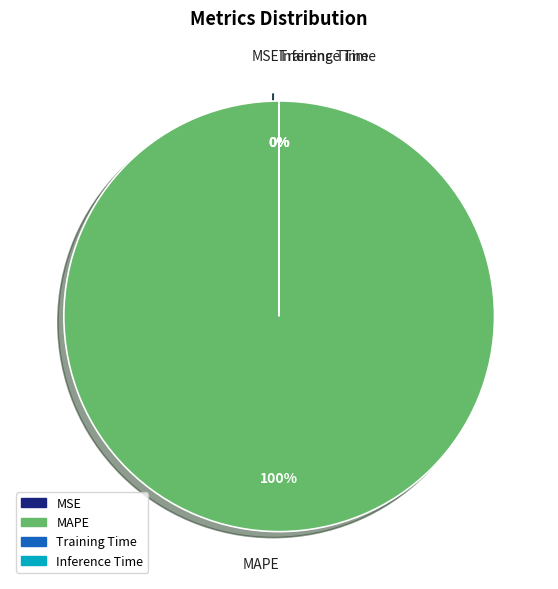

To the nearest percent, what is the difference between the largest and smallest slice percentages?

100%